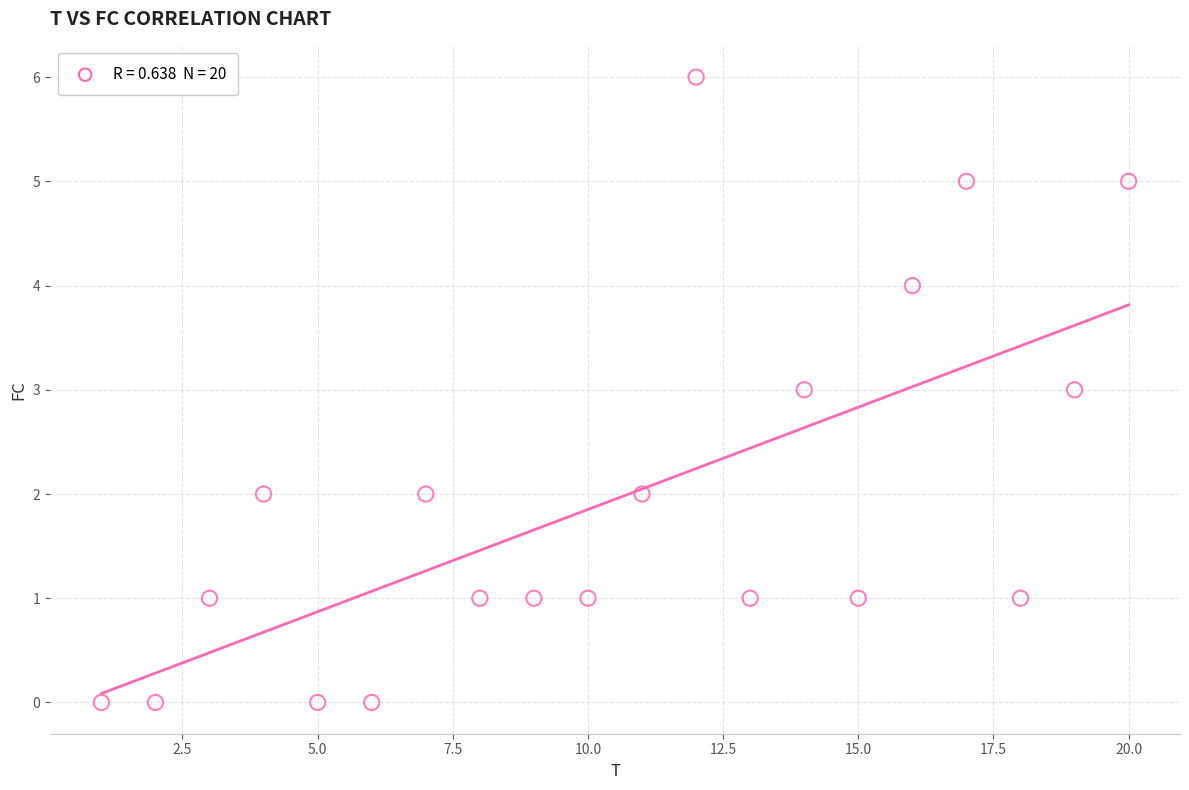

What is the range of Y values (max minus min)?

6